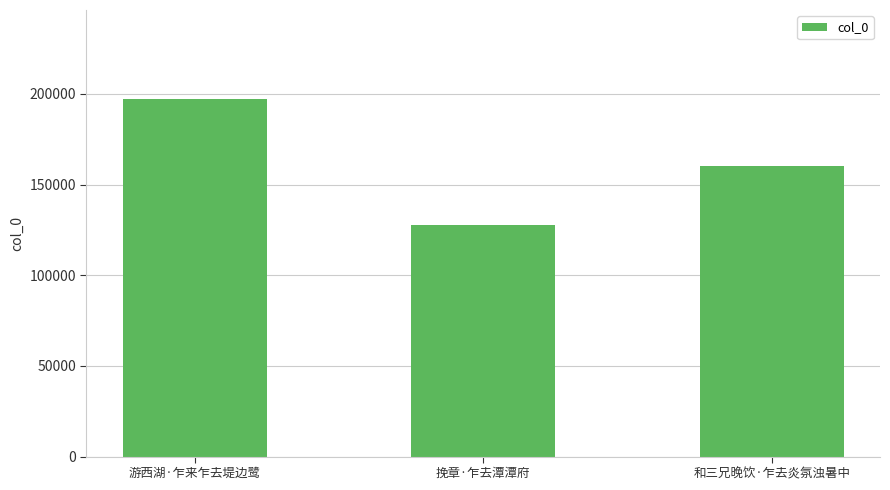

The value at 挽章·乍去潭潭府 is 127912. True or false?

True